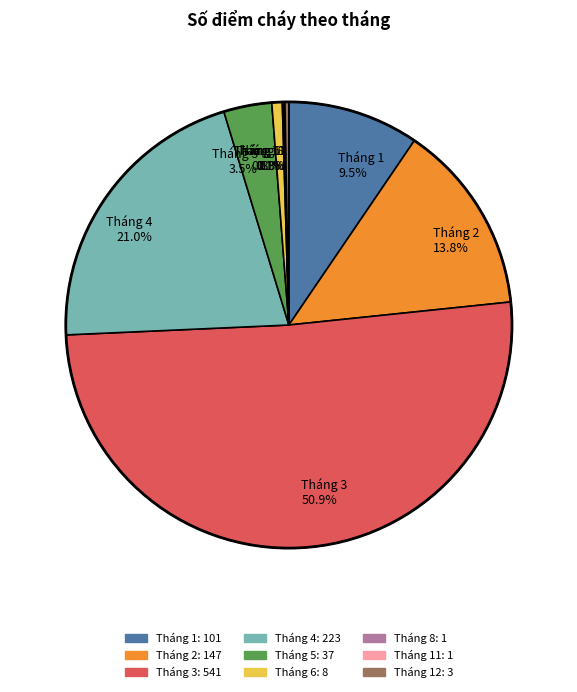

What is the ratio of the value at Tháng 1 to the value at Tháng 6?

12.6